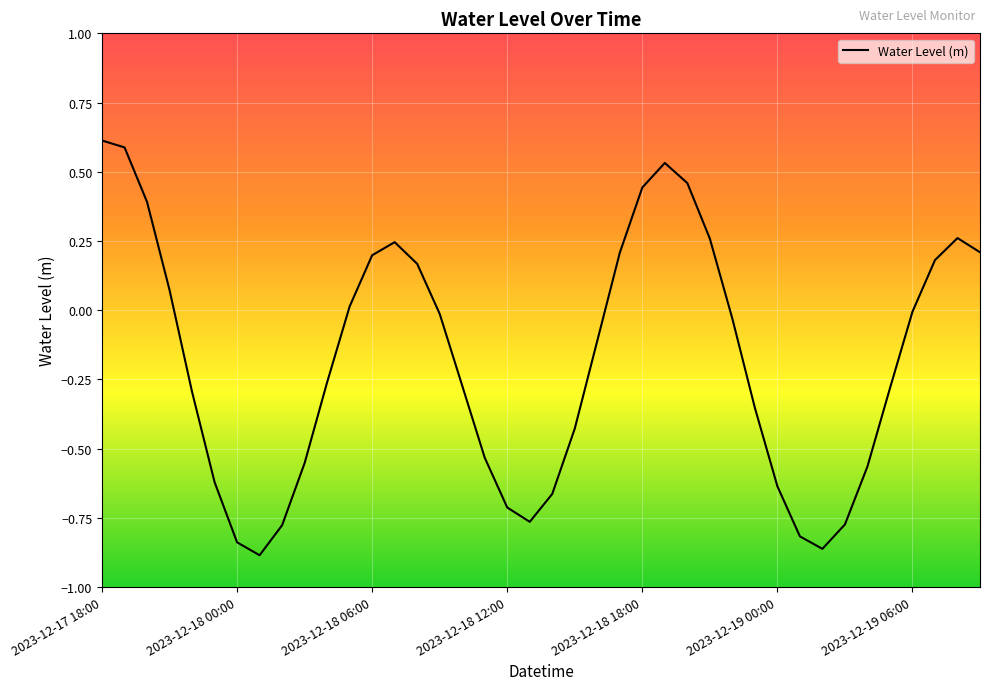

What is the difference between the maximum and minimum values?

1.5